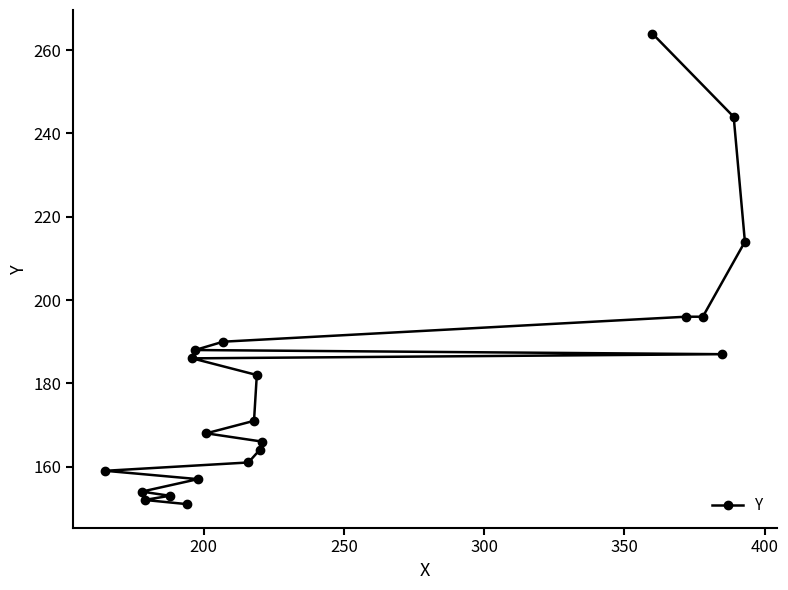

What is the difference between the maximum and minimum values?

113